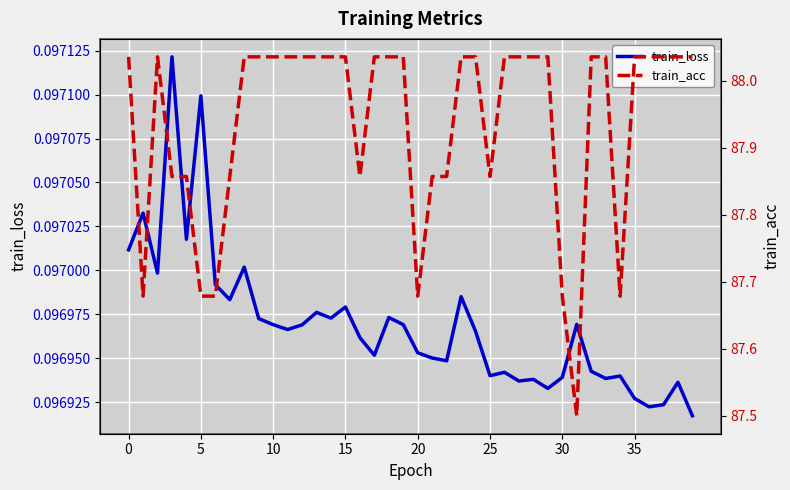

Rank the series by their maximum value, from highest to lowest.

train_acc, train_loss